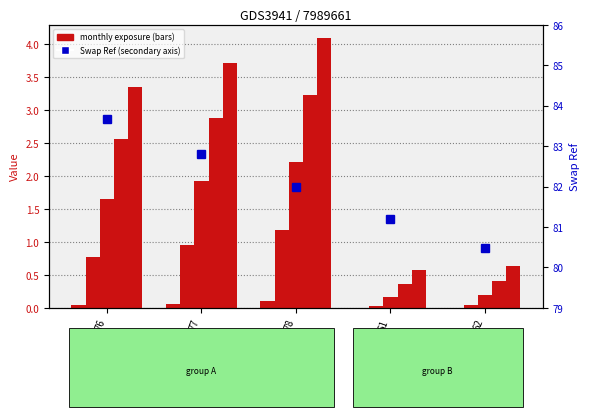

What position from the left is 78?

3